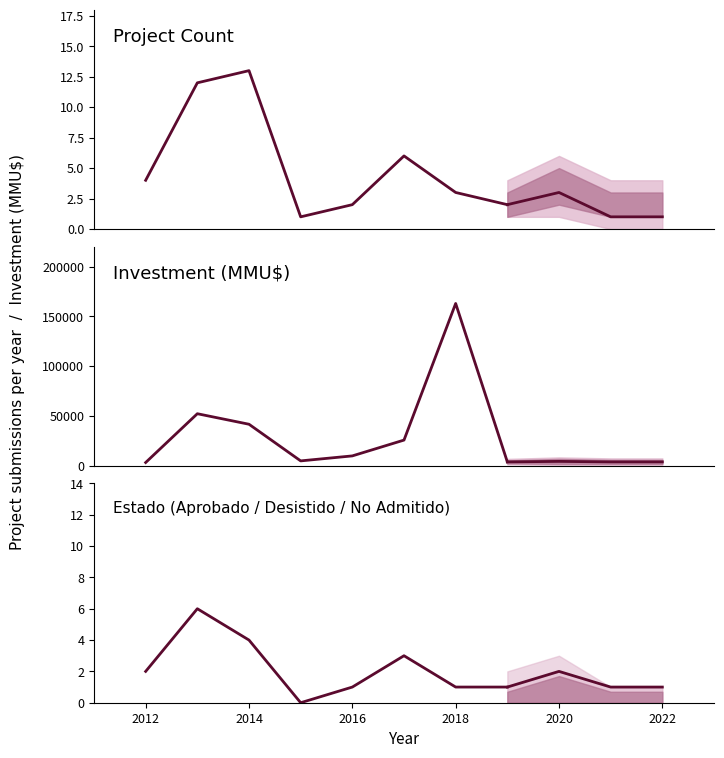

Where does the Investment_MMU series first go above 10010?

1